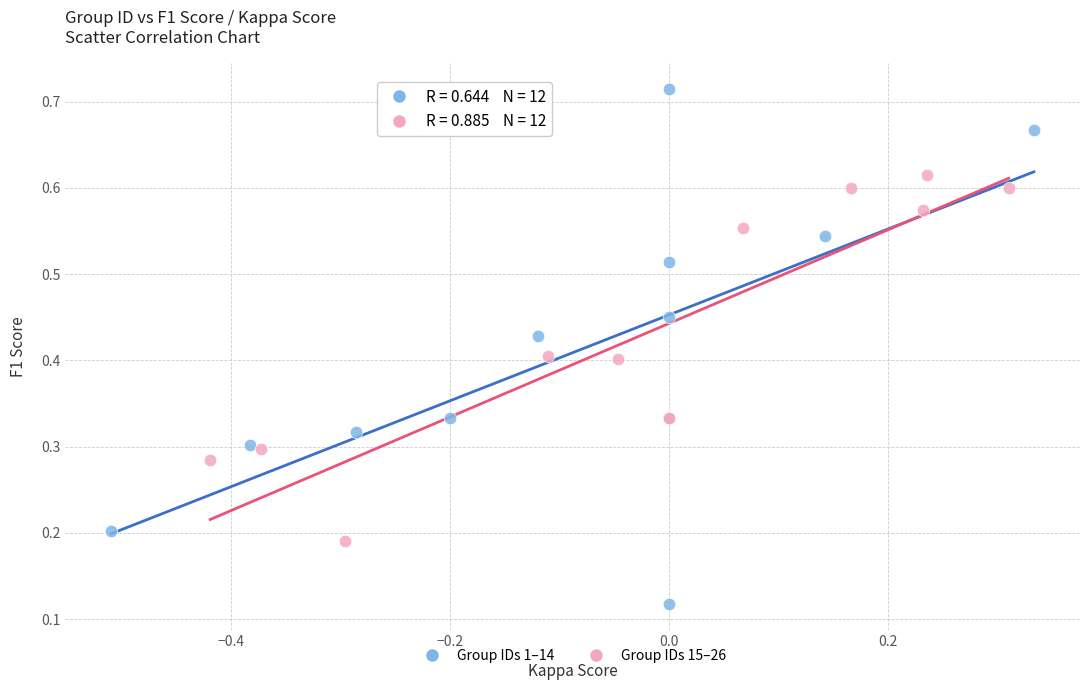

Which series contains the highest Y value?

Group IDs 1–14